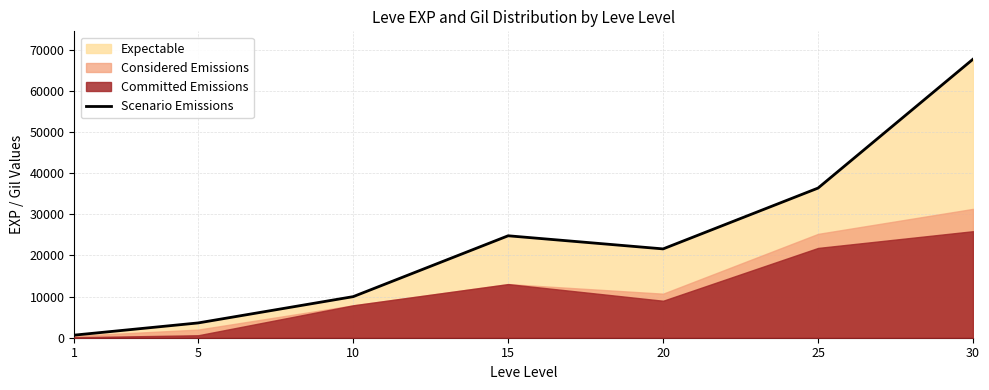

Is it true that the value at 15 is 11850?

False